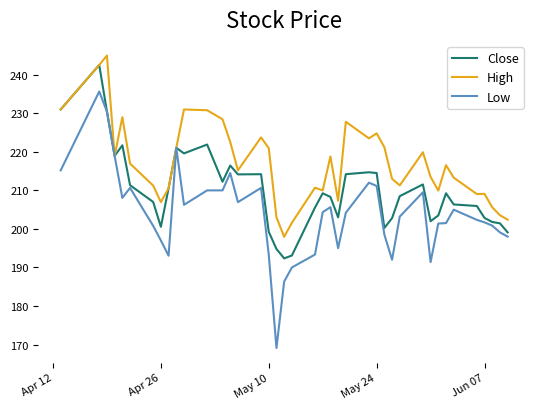

What is the minimum value shown in the chart?

169.1